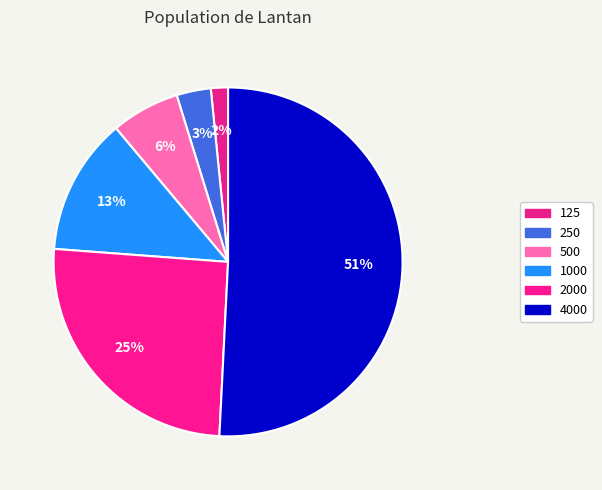

To the nearest percent, what is the difference between the 1000 and 125 slice percentages?

11%